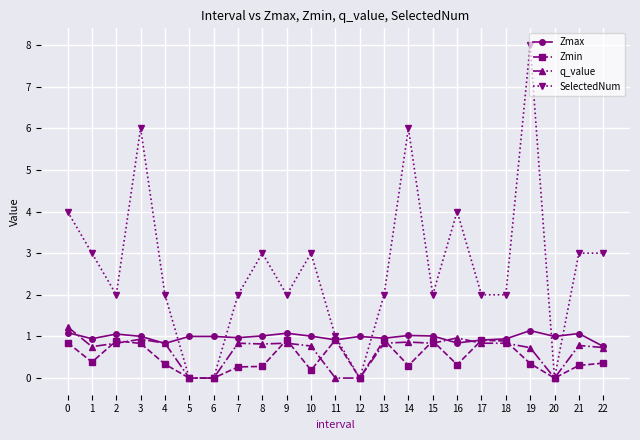

List the series in order of their peak value, highest first.

SelectedNum, q_value, Zmax, Zmin